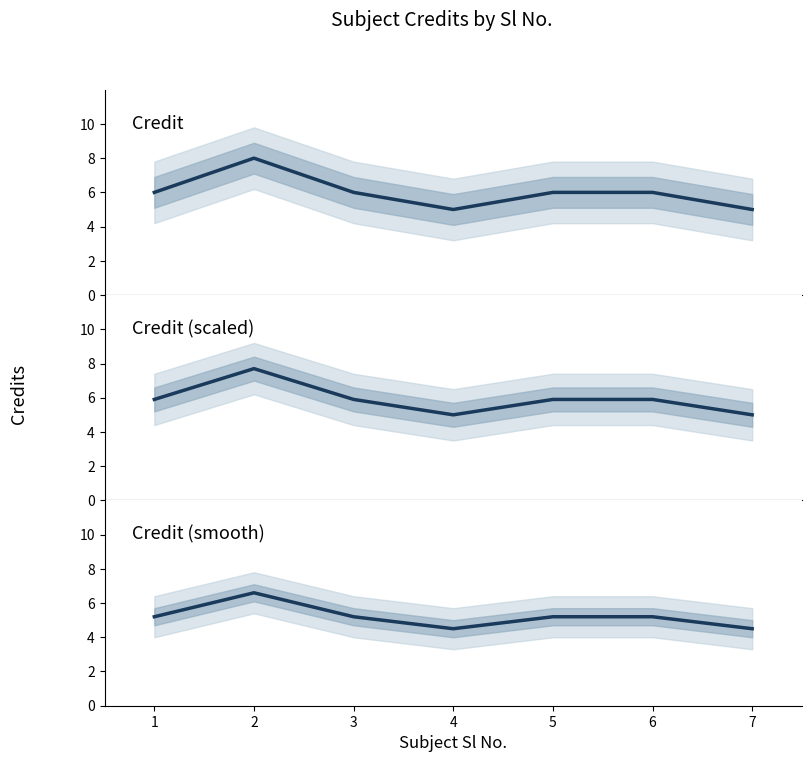

Reading left to right, what are all the values shown in this chart?

Credit: 6.0	8.0	6.0	5.0	6.0	6.0	5.0
Credit (scaled): 5.9	7.7	5.9	5.0	5.9	5.9	5.0
Credit (smooth): 5.2	6.6	5.2	4.5	5.2	5.2	4.5